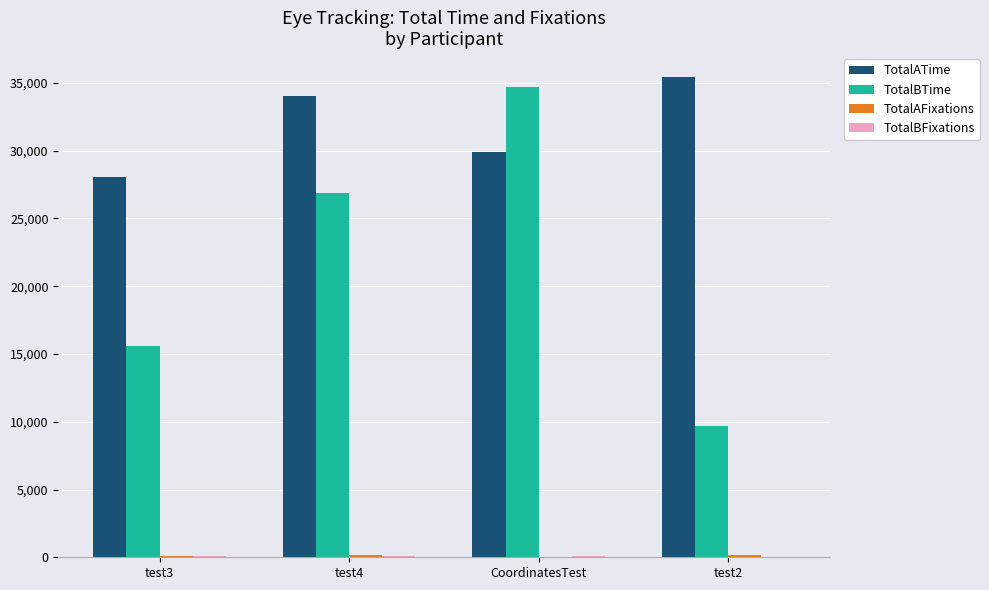

Where is TotalBTime nearest to the value 22219?

test4